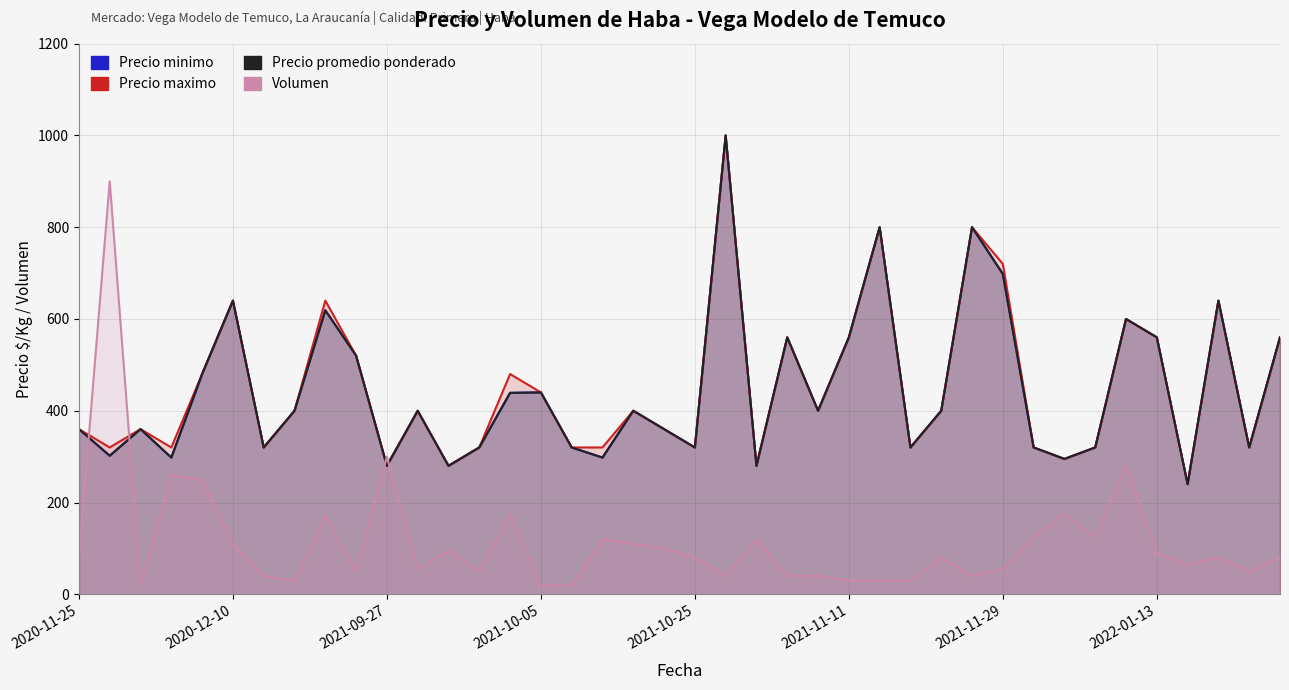

What is the difference between the maximum and second lowest values in the Volumen series?

880